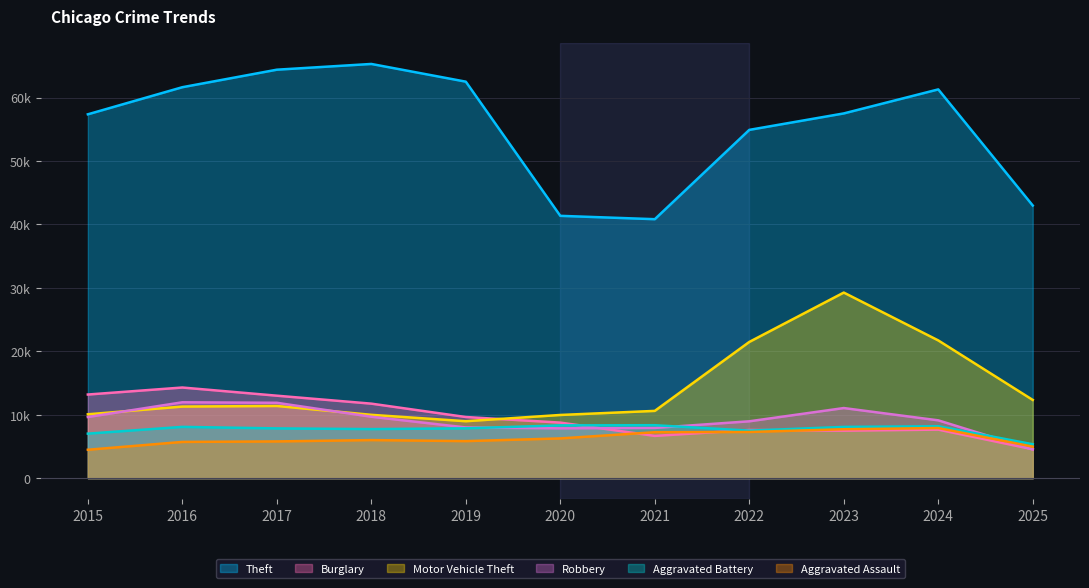

Reading left to right, transcribe all the data shown in this chart.

Theft: 2015=57353	2016=61625	2017=64386	2018=65290	2019=62499	2020=41350	2021=40821	2022=54899	2023=57493	2024=61280	2025=42975
Burglary: 2015=13184	2016=14289	2017=13001	2018=11747	2019=9639	2020=8758	2021=6661	2022=7594	2023=7486	2024=7653	2025=4556
Motor Vehicle Theft: 2015=10068	2016=11285	2017=11380	2018=9985	2019=8978	2020=9962	2021=10605	2022=21472	2023=29255	2024=21712	2025=12330
Robbery: 2015=9638	2016=11960	2017=11881	2018=9681	2019=7995	2020=7855	2021=7920	2022=8964	2023=11052	2024=9115	2025=4513
Aggravated Battery: 2015=7018	2016=8085	2017=7845	2018=7734	2019=7858	2020=8320	2021=8348	2022=7495	2023=8080	2024=8183	2025=5345
Aggravated Assault: 2015=4480	2016=5713	2017=5793	2018=6002	2019=5841	2020=6265	2021=7242	2022=7281	2023=7712	2024=7905	2025=4967